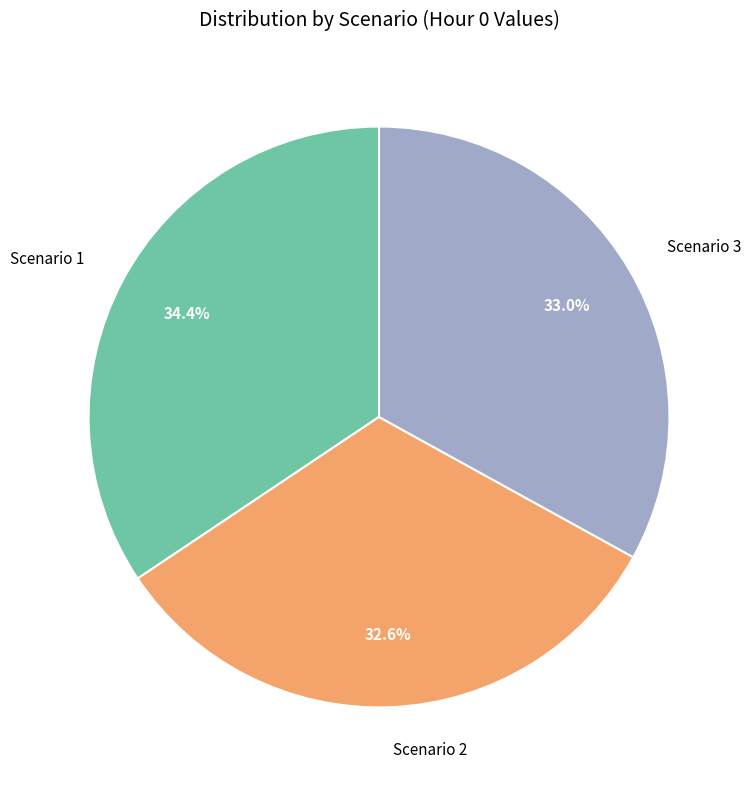

What percentage do Scenario 2 and Scenario 1 together represent?

67.0%